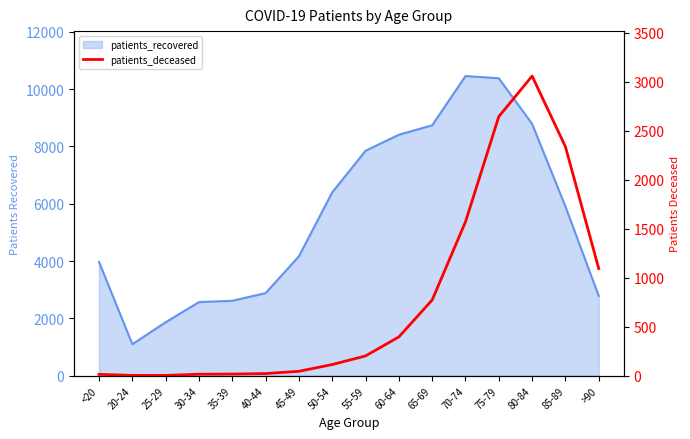

The chart shows a value of 396 at 60-64. True or false?

True